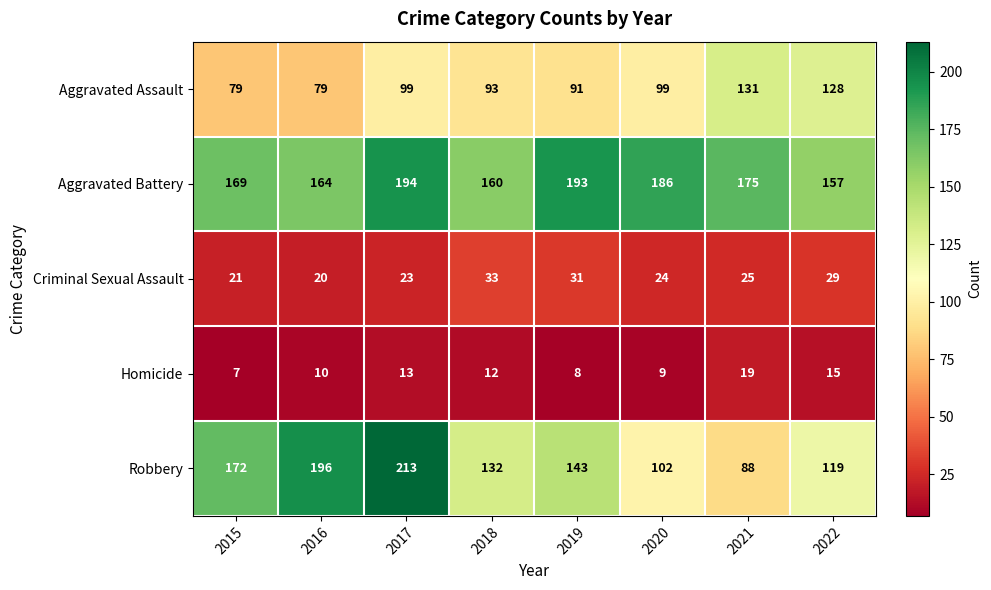

At which label does Homicide first exceed 12?

2017